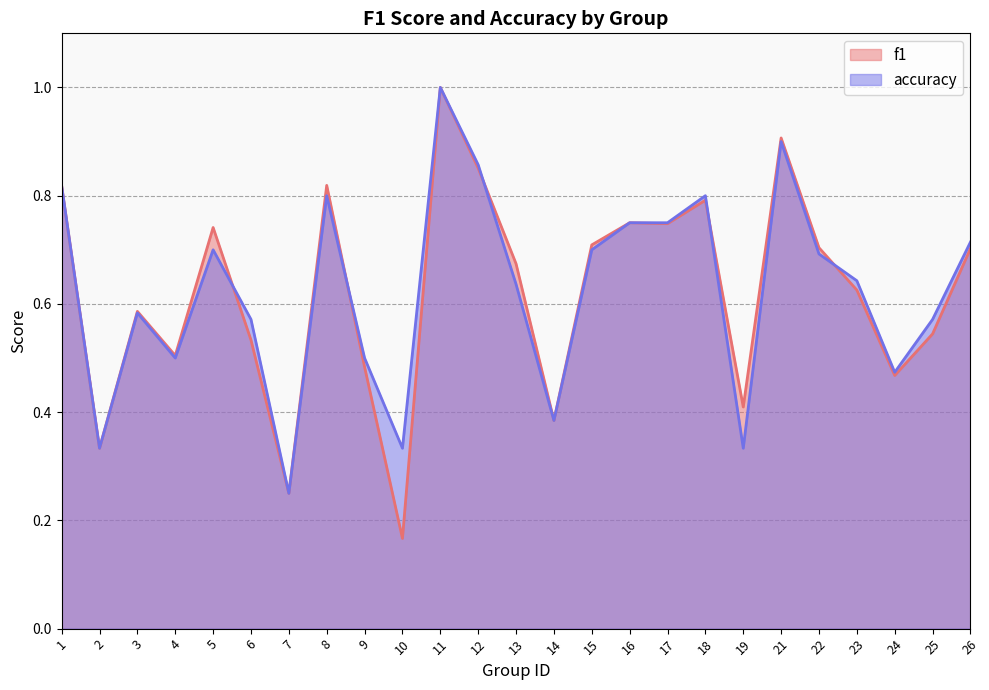

At which category is the sum across all series the highest?

11